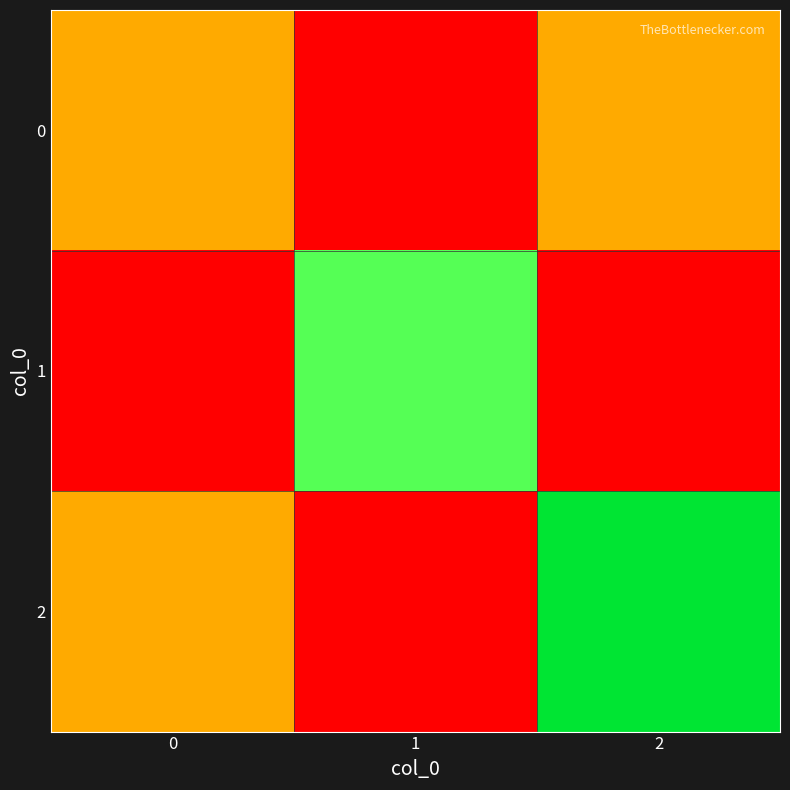

At which category does the chart reach its peak across all series?

2